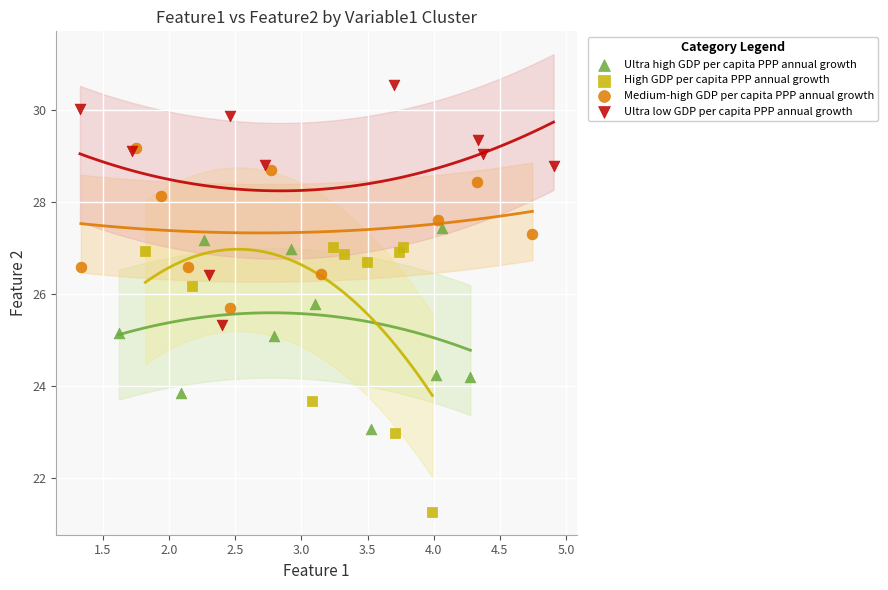

Which series has the widest spread of Y values?

High GDP per capita PPP annual growth